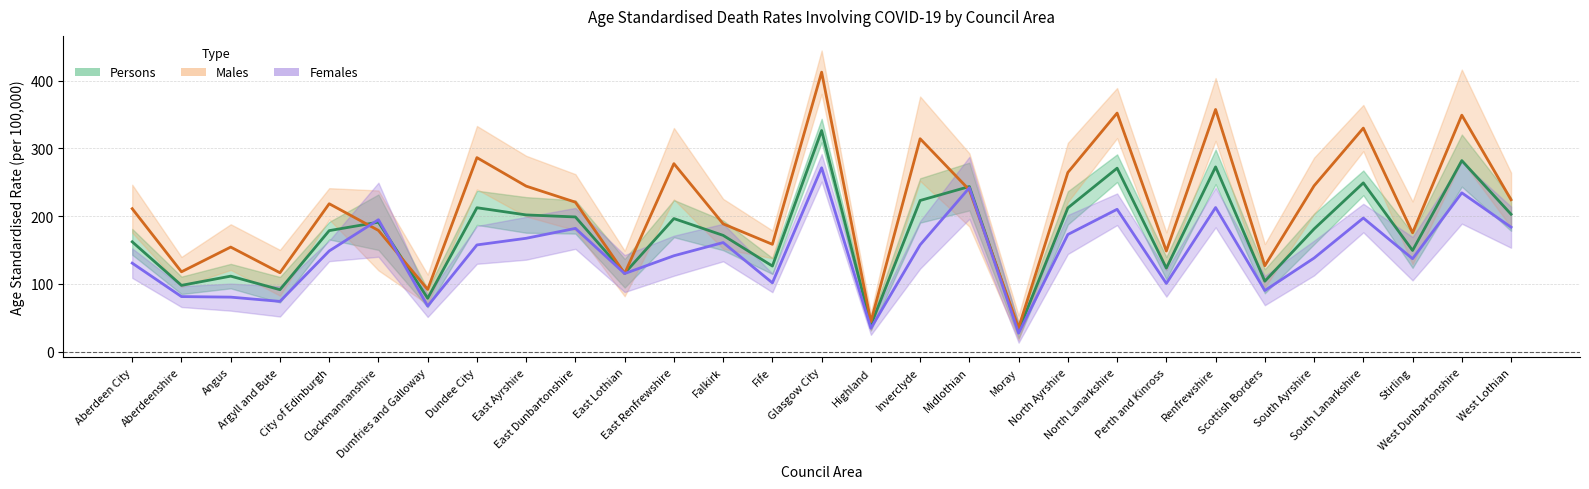

At how many categories does at least one series exceed 171?

19